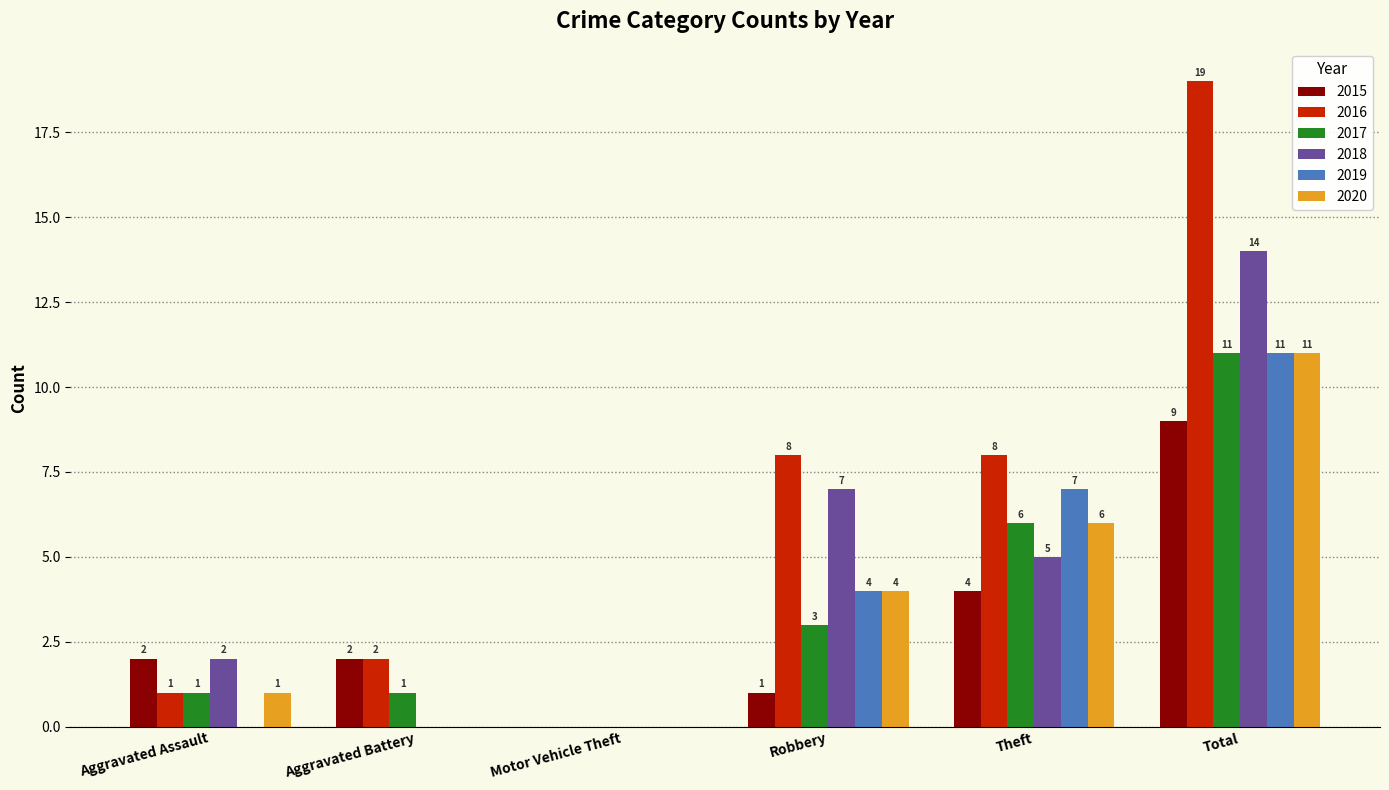

Which series changed the most between Aggravated Assault and Total?

2016